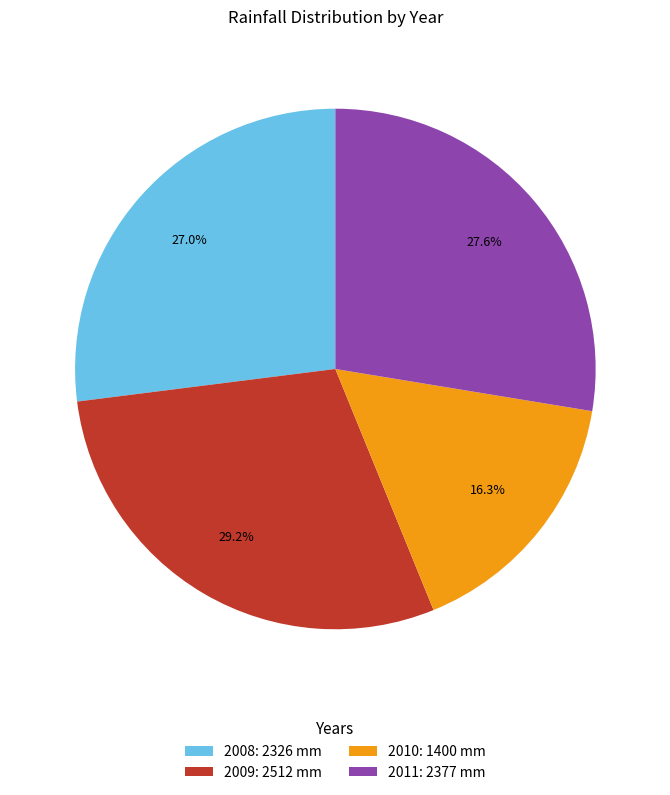

How many slices are in this pie chart?

4